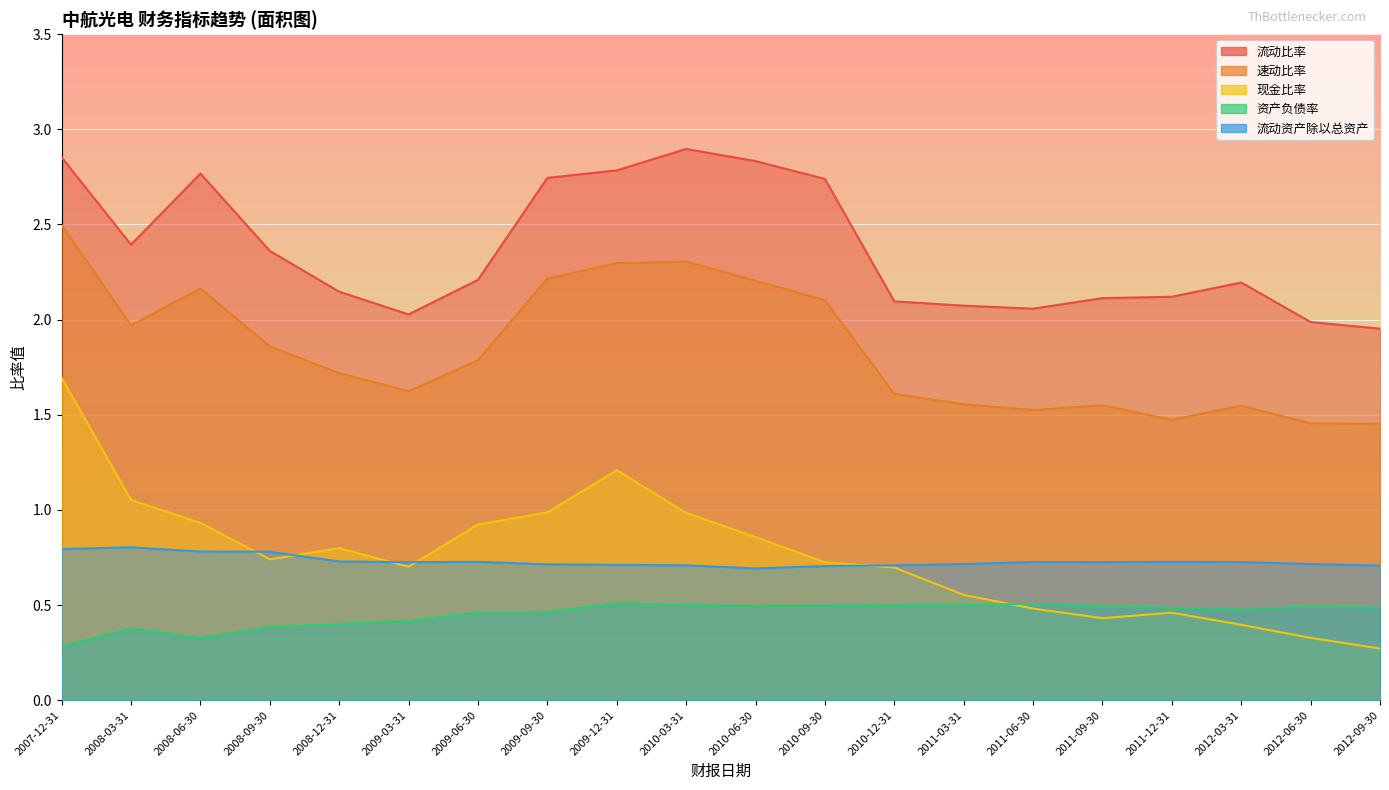

Between 2008-12-31 and 2009-12-31, which series saw the biggest shift?

流动比率